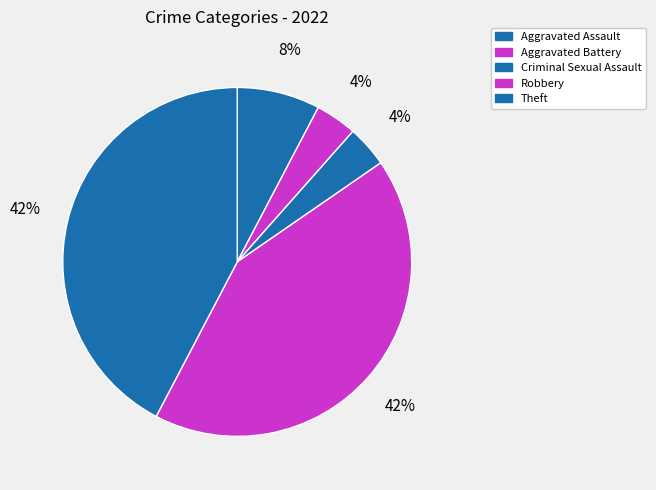

Rank the categories by value from highest to lowest.

Robbery, Theft, Aggravated Assault, Aggravated Battery, Criminal Sexual Assault